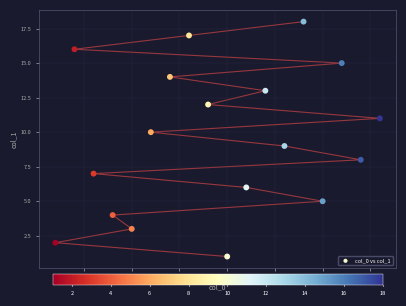

What is the range of X values (max minus min)?

17